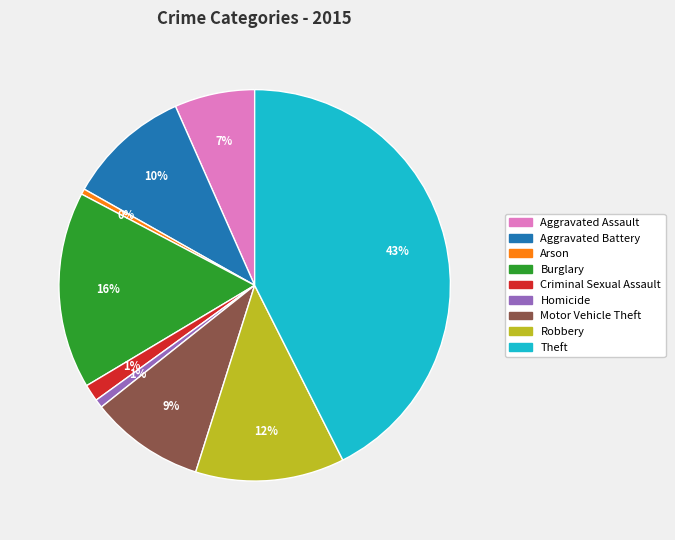

What is the largest slice in the pie chart?

Theft